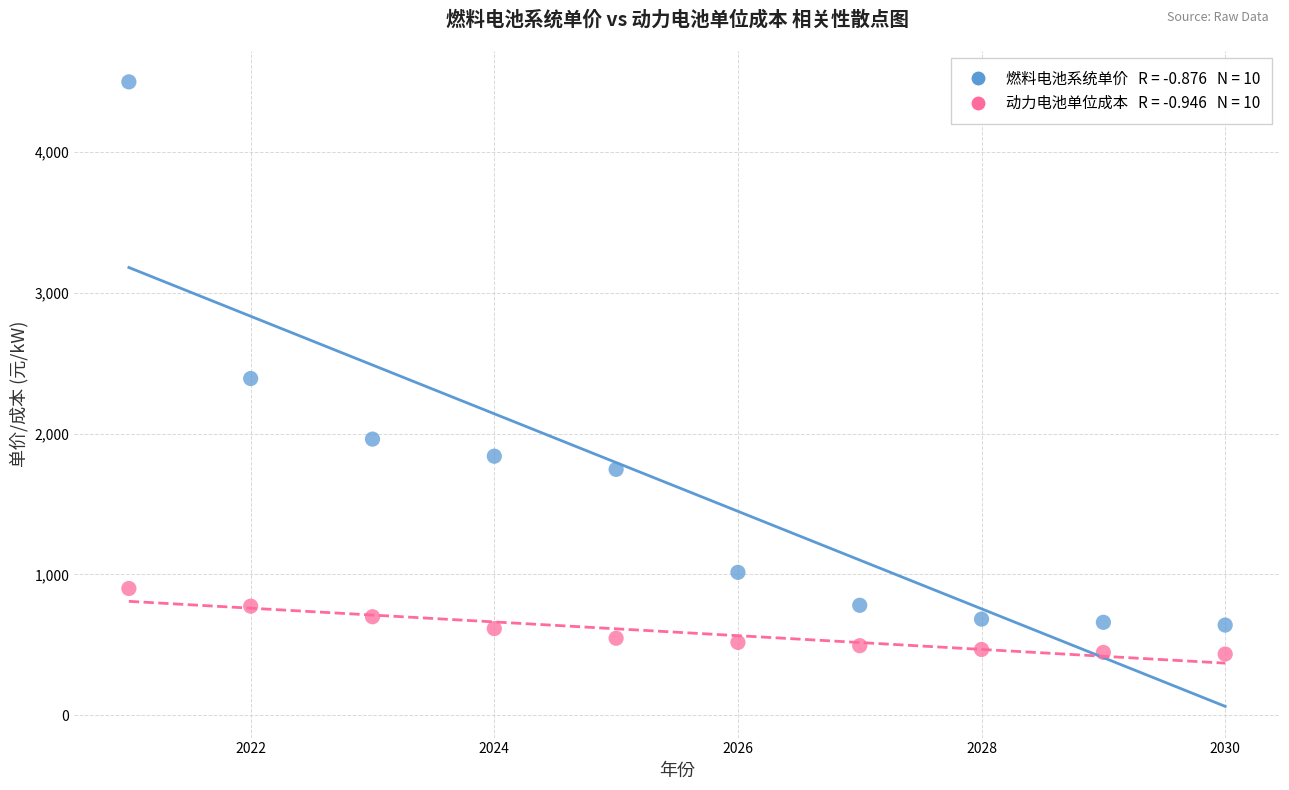

Across all data points, what is the range of X values (max minus min)?

9.0